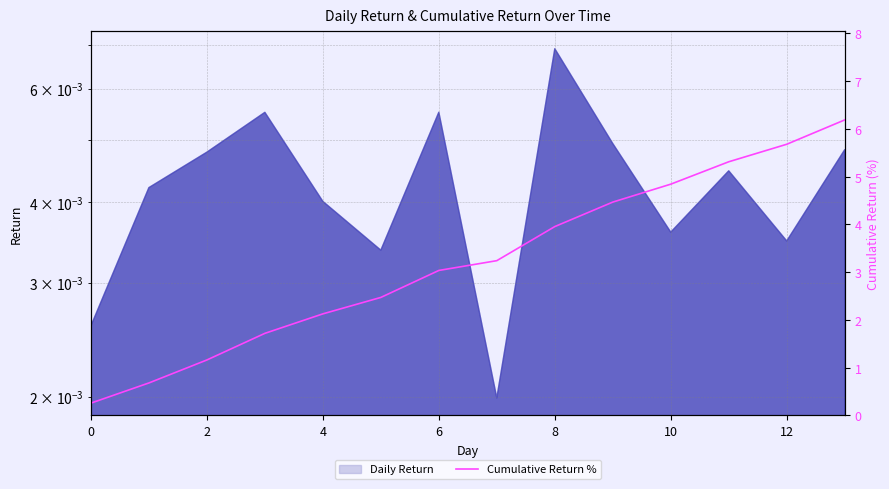

The value at 2 is 1.6. True or false?

False